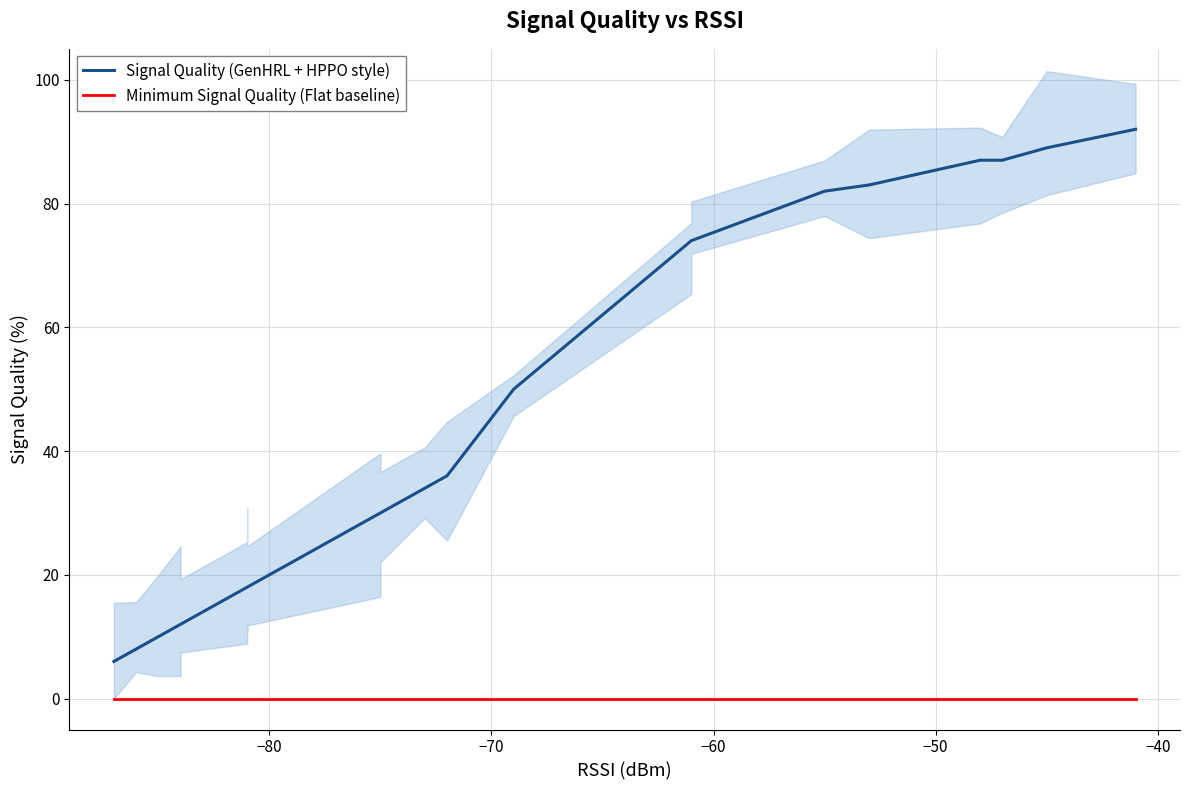

True or false: Minimum Signal Quality (Flat baseline) and Signal Quality (GenHRL + HPPO style) cross at least once.

False